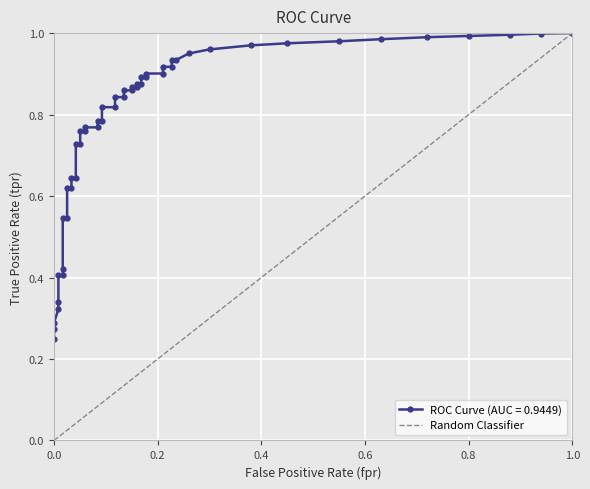

Is this an area chart (filled region under the line)?

No